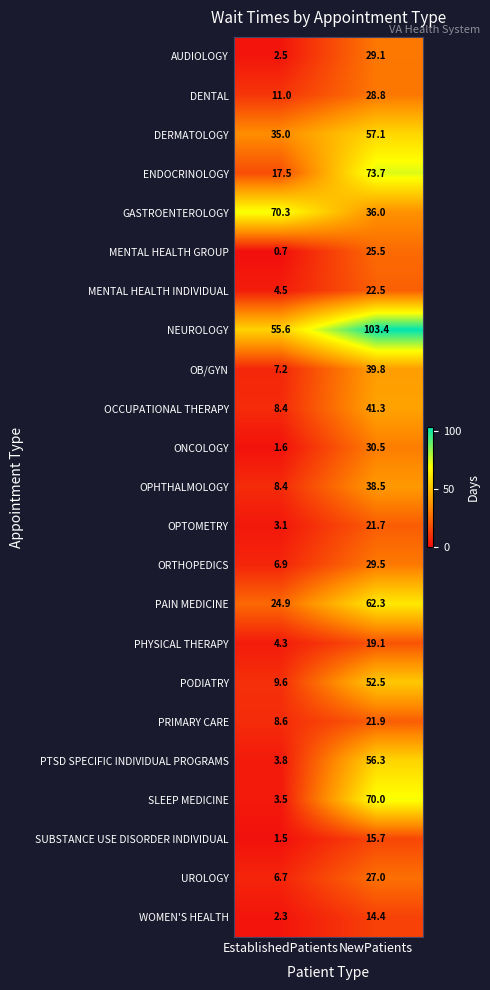

Count the number of categories in the chart.

2